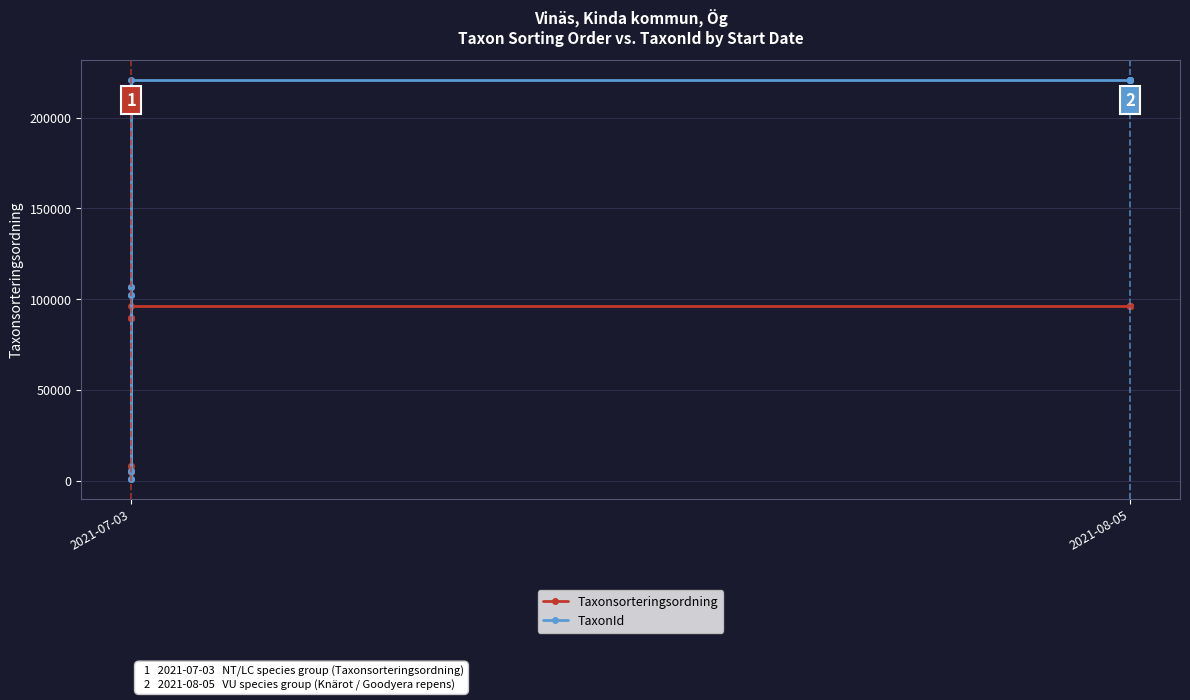

What is the sum of all TaxonId values?

1755702